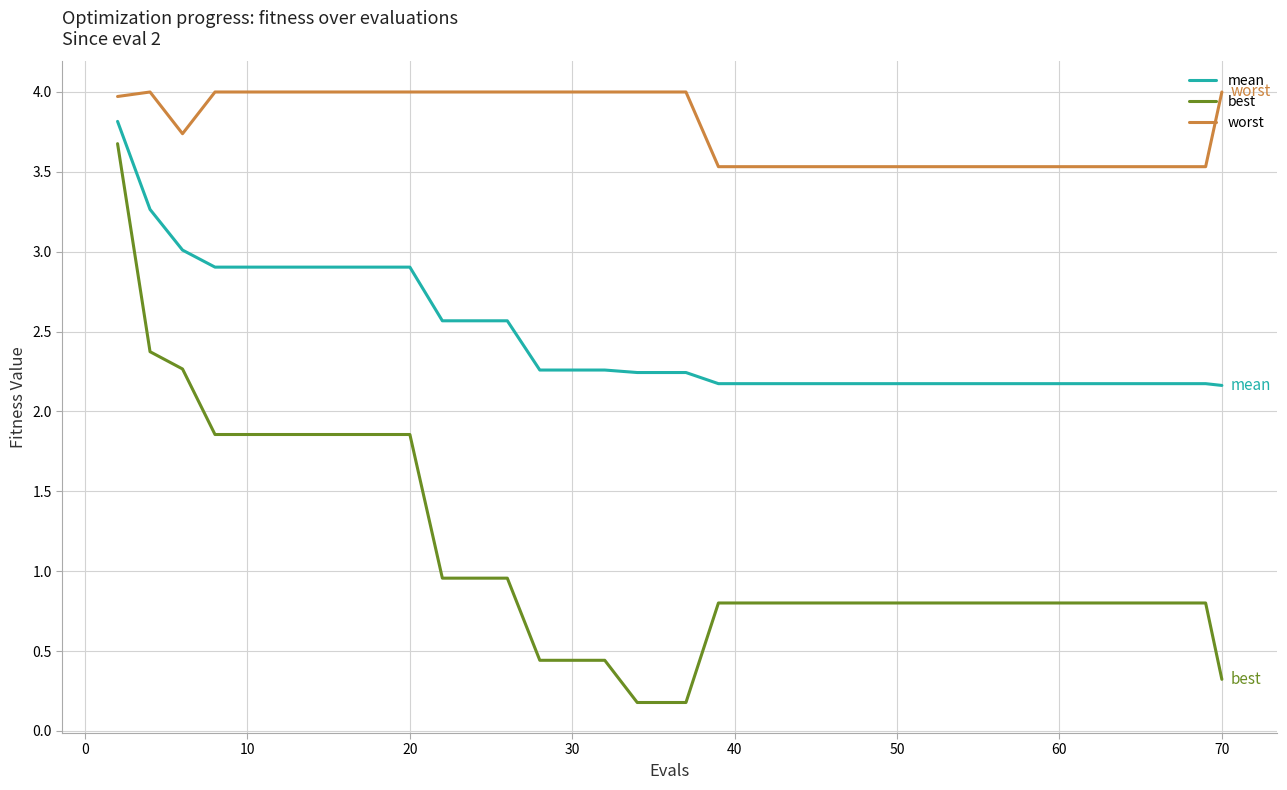

Which series has the largest range (max minus min)?

best